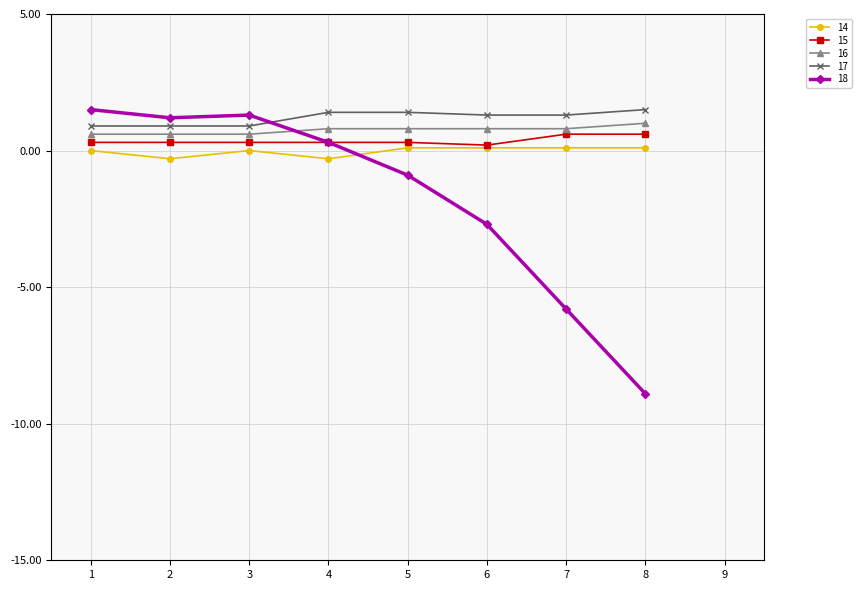

How many categories are shown in the chart?

8